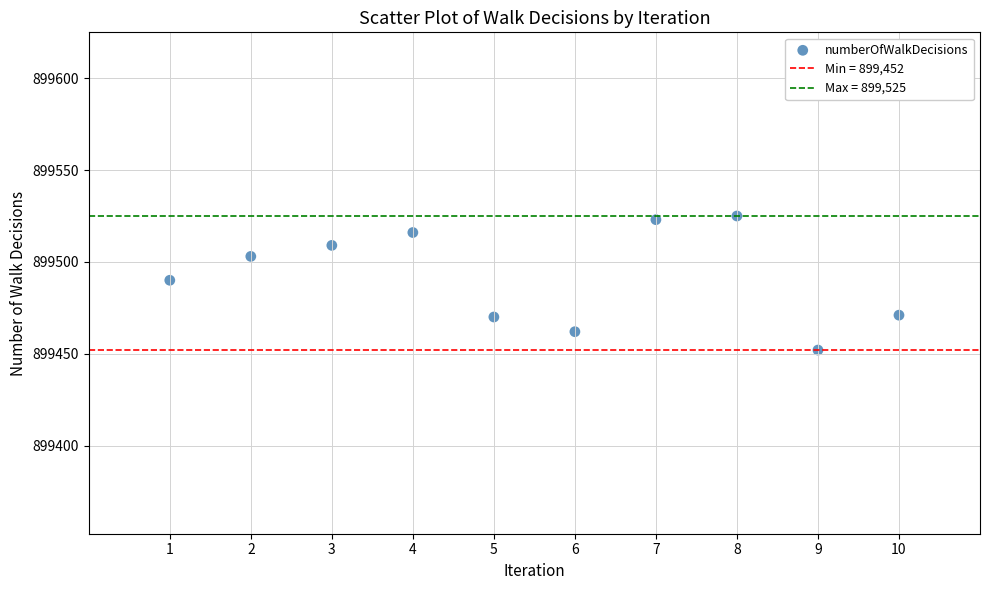

What is the average Y value?

899492